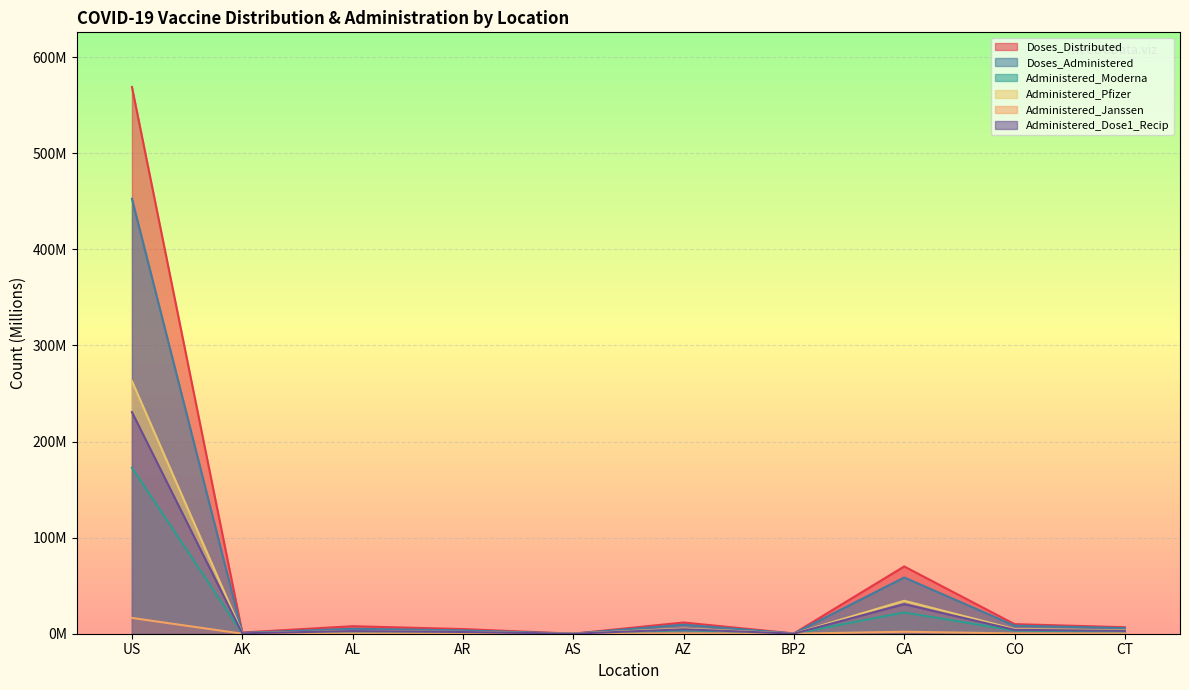

What are all the series names shown in the legend?

Doses_Distributed, Doses_Administered, Administered_Moderna, Administered_Pfizer, Administered_Janssen, Administered_Dose1_Recip